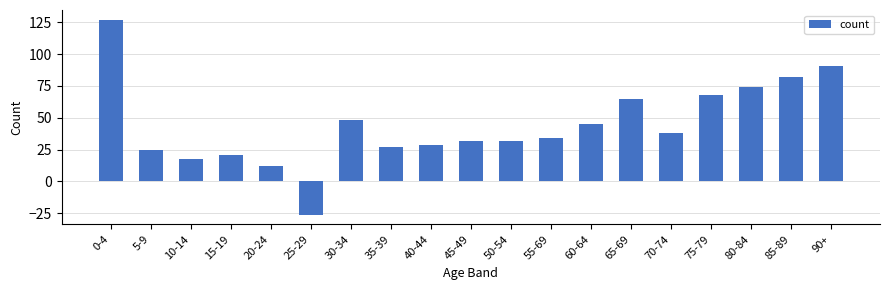

What is the minimum value shown in the chart?

-26